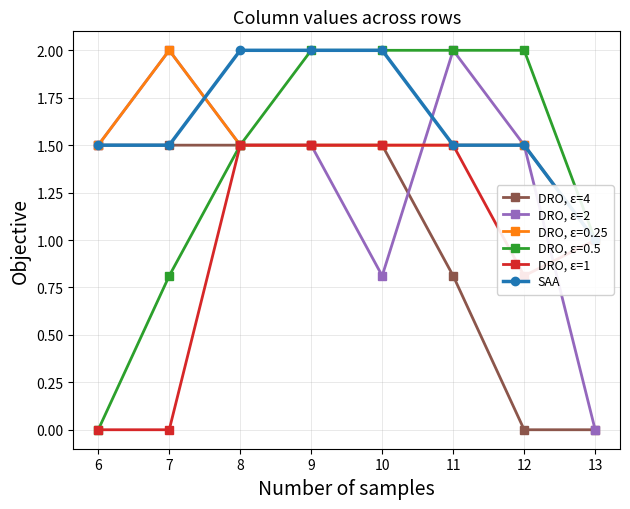

How many data points does each series have?

8